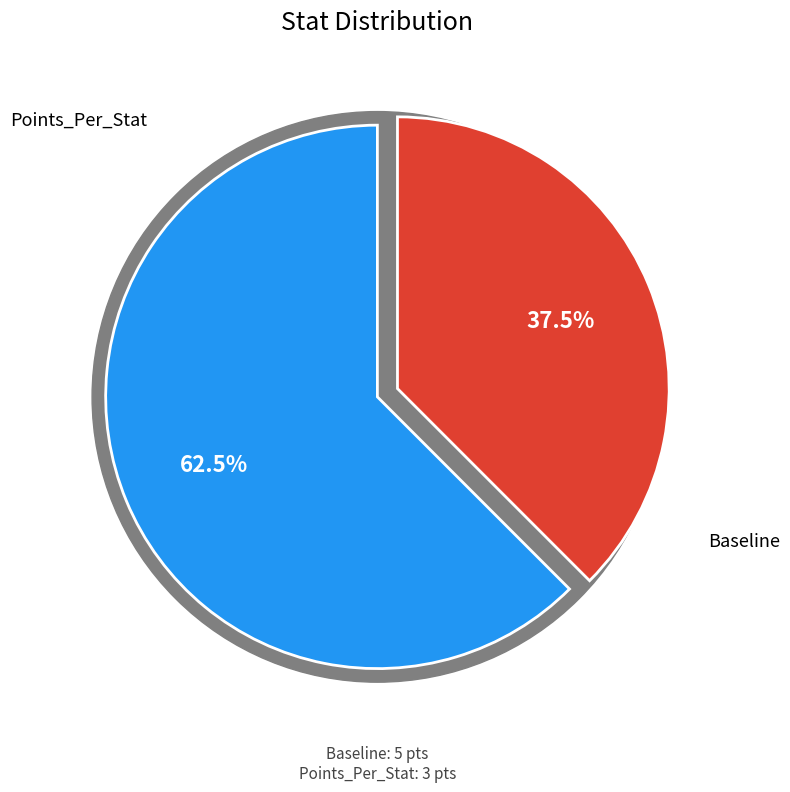

How many slices are in this pie chart?

2